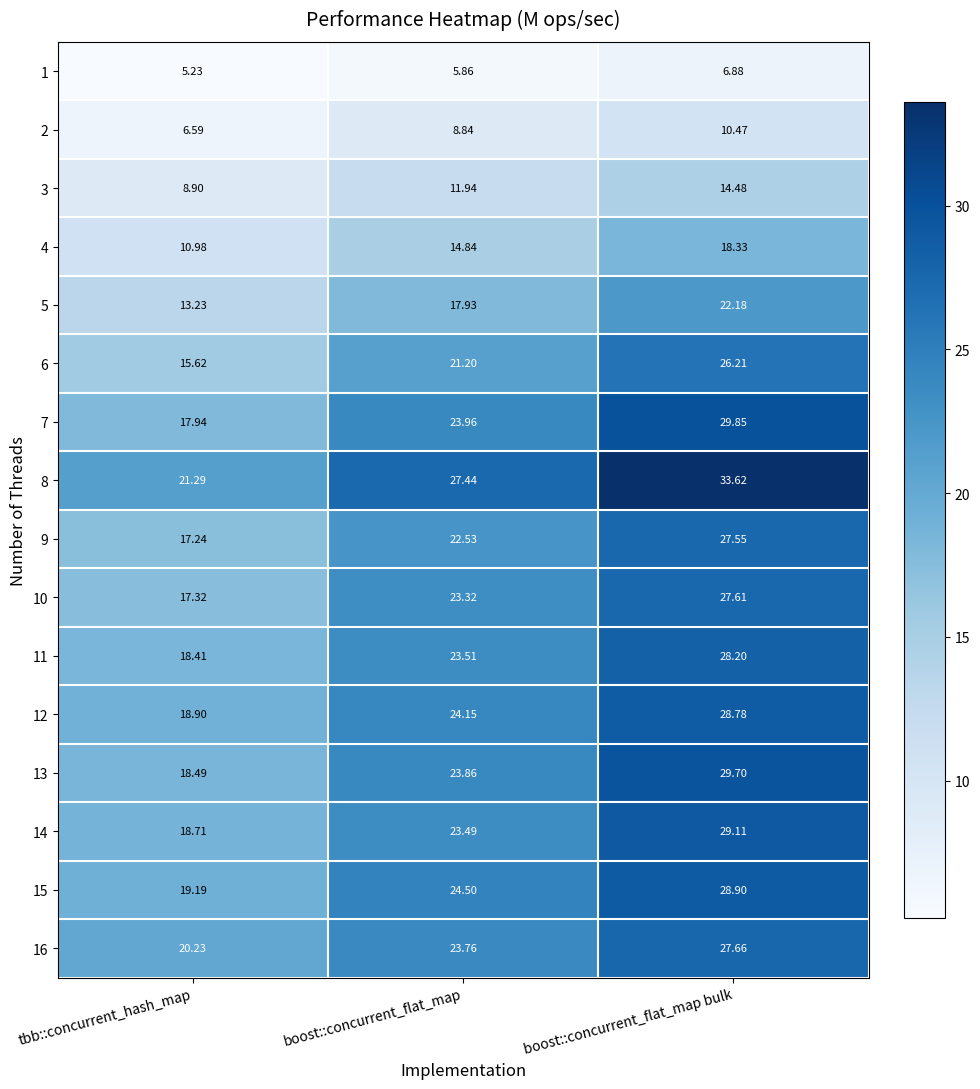

How many distinct data groups are displayed?

16